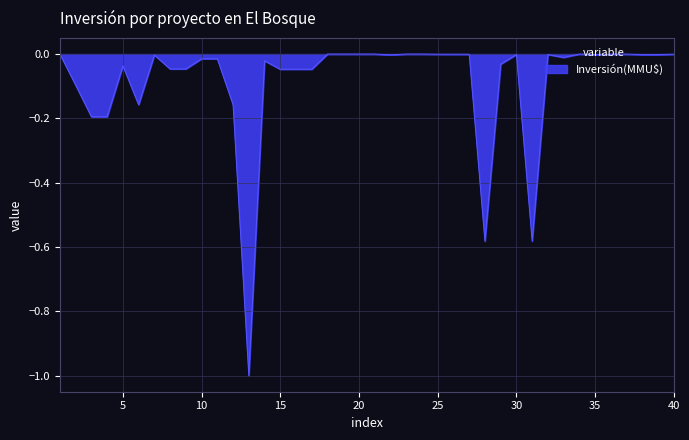

How many categories are shown in the chart?

40